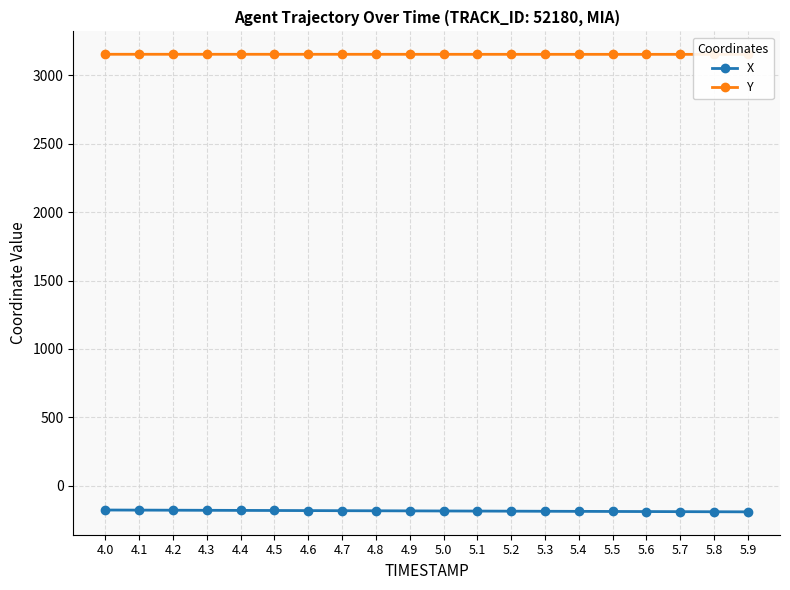

What is the label of the 17th point from the left?

5.6